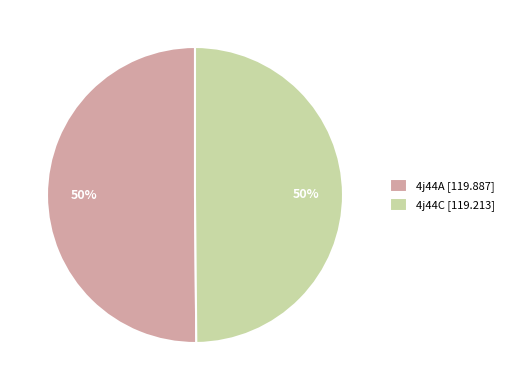

To the nearest percent, what percentage of the pie is 4j44C?

50%